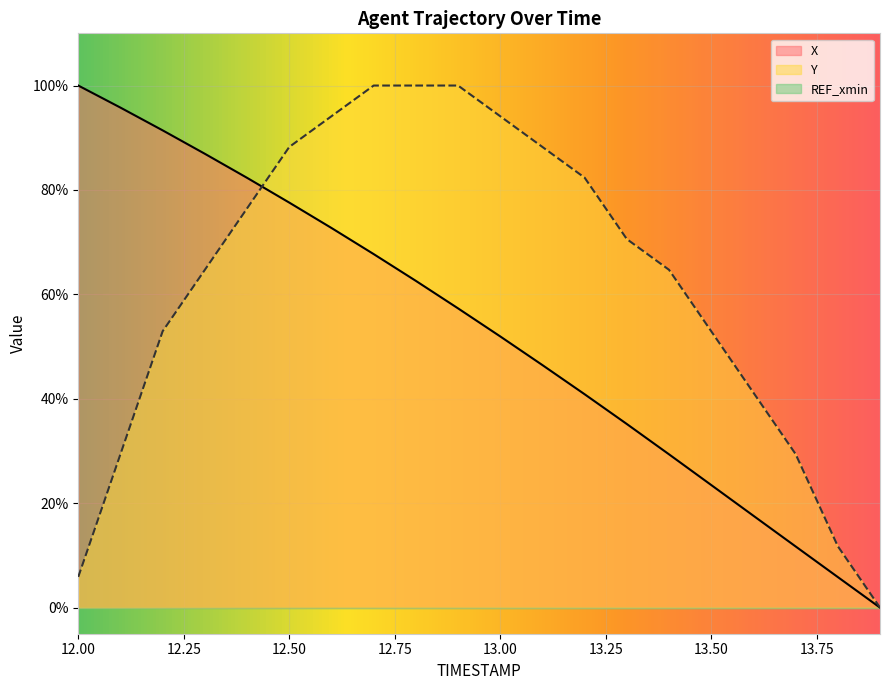

How many lines are shown in the chart?

3